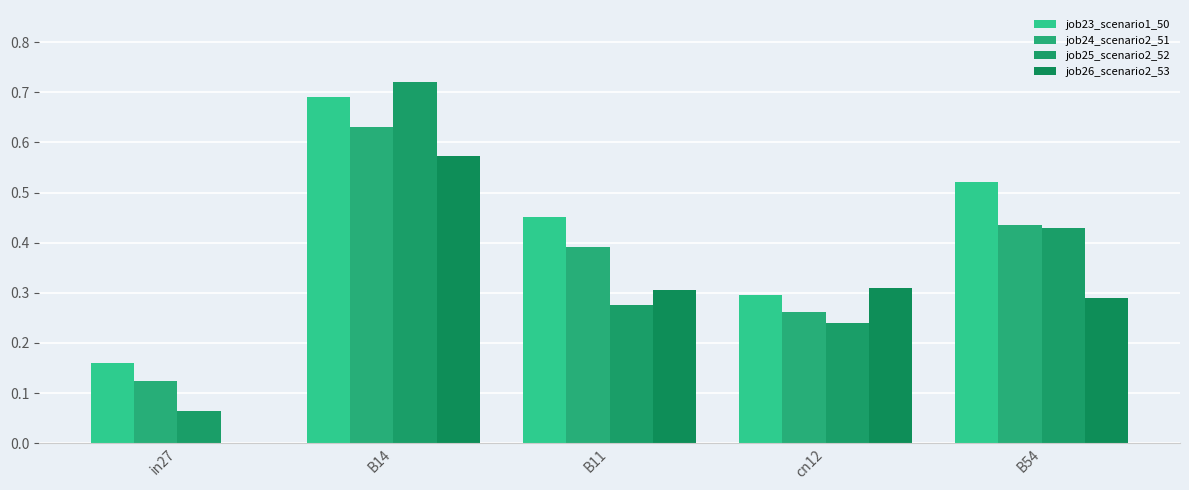

What is the total value across all series at cn12?

1.1